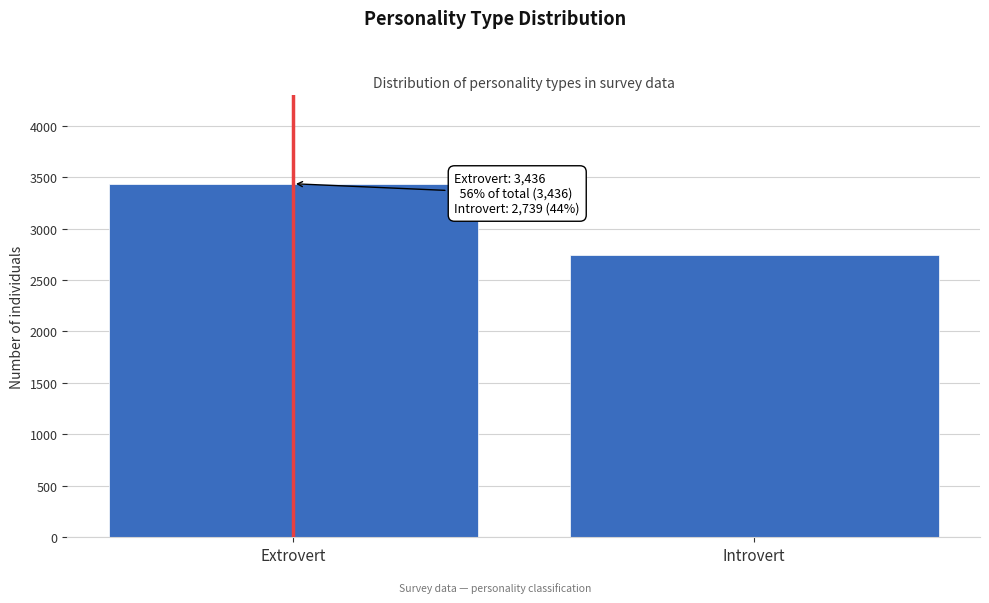

Reading left to right, what are all the values shown in this chart?

3436	2739